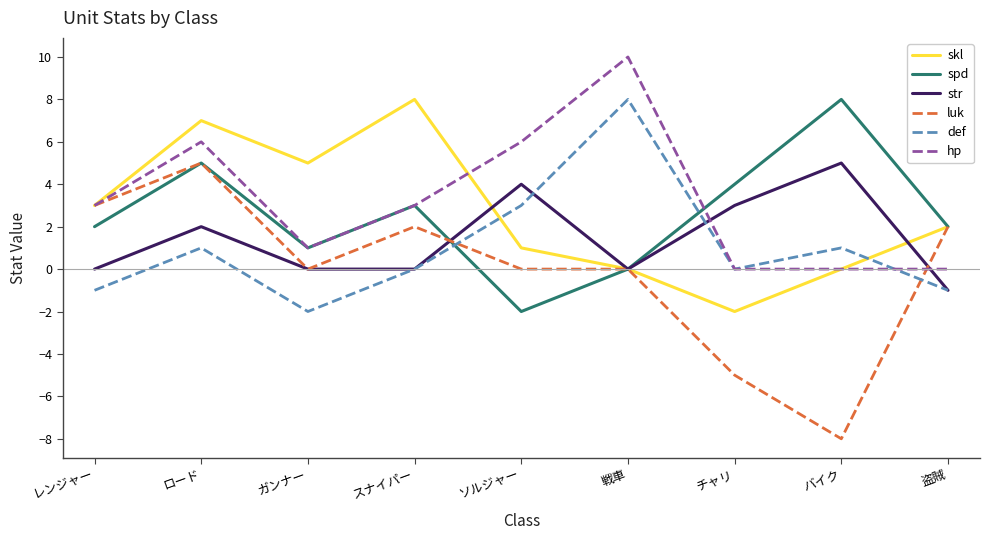

Which series has the largest total across all categories?

hp